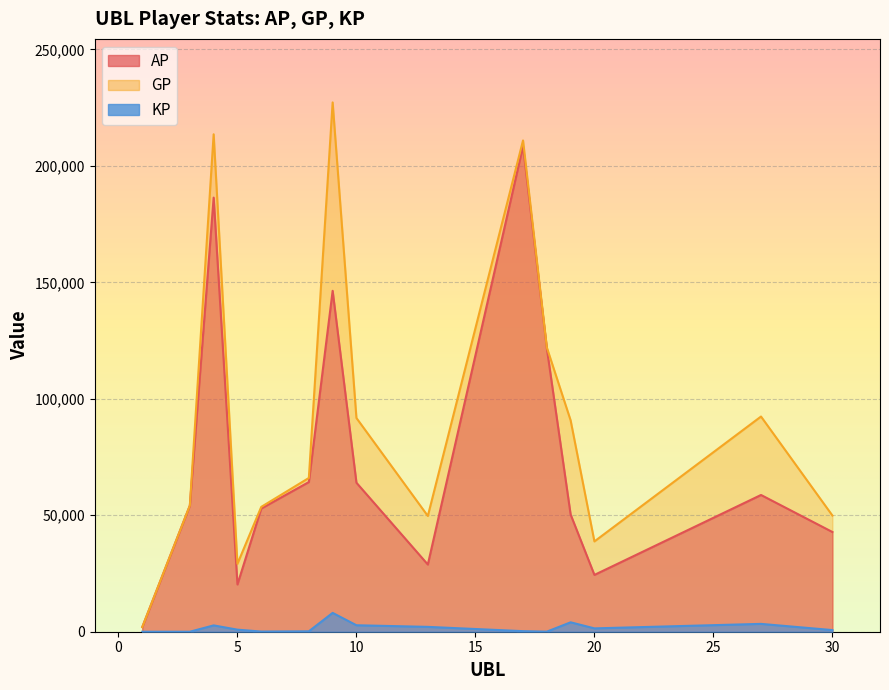

Rank the series by their average value, from lowest to highest.

KP, AP, GP